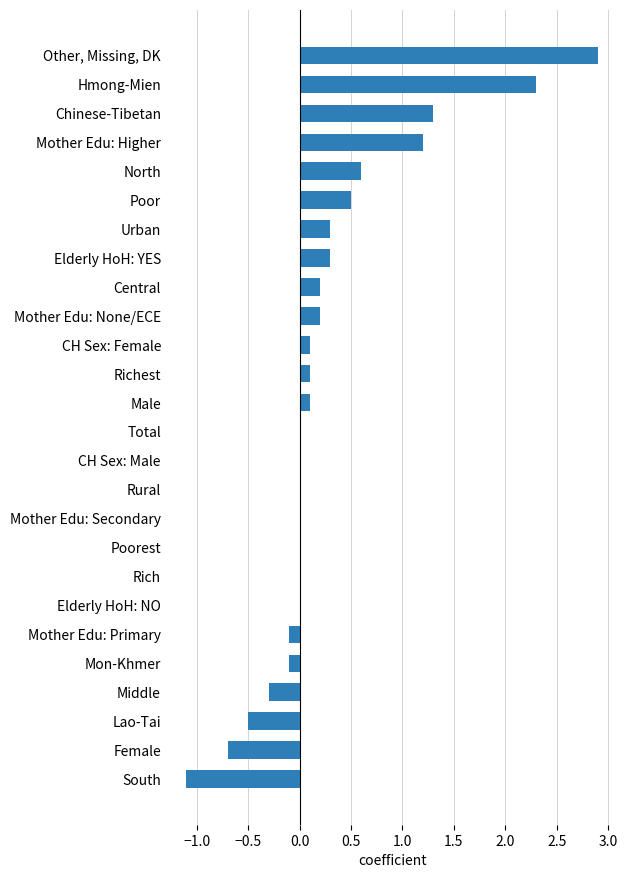

True or false: the data shows 1.2 at Mother Edu: Higher.

True